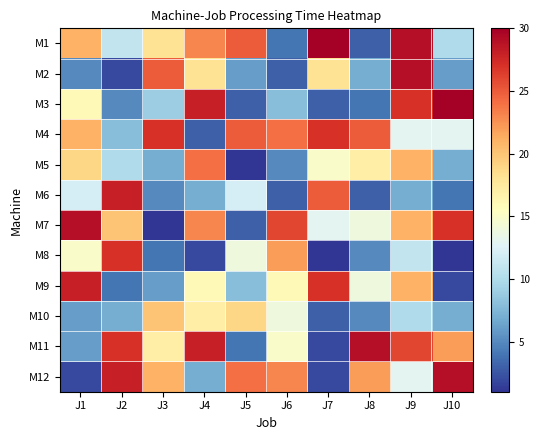

Reading left to right, transcribe all the data shown in this chart.

M1: J1=21	J2=11	J3=18	J4=23	J5=25	J6=4	J7=30	J8=3	J9=29	J10=10
M2: J1=5	J2=2	J3=25	J4=18	J5=6	J6=3	J7=18	J8=7	J9=29	J10=6
M3: J1=16	J2=5	J3=9	J4=28	J5=3	J6=8	J7=3	J8=4	J9=27	J10=30
M4: J1=21	J2=8	J3=27	J4=3	J5=25	J6=24	J7=27	J8=25	J9=13	J10=13
M5: J1=19	J2=10	J3=7	J4=24	J5=1	J6=5	J7=15	J8=17	J9=21	J10=7
M6: J1=12	J2=28	J3=5	J4=7	J5=12	J6=3	J7=25	J8=3	J9=7	J10=4
M7: J1=29	J2=20	J3=1	J4=23	J5=3	J6=26	J7=13	J8=14	J9=21	J10=27
M8: J1=15	J2=27	J3=4	J4=2	J5=14	J6=22	J7=1	J8=5	J9=11	J10=1
M9: J1=28	J2=4	J3=6	J4=16	J5=8	J6=16	J7=27	J8=14	J9=21	J10=2
M10: J1=6	J2=7	J3=20	J4=17	J5=19	J6=14	J7=3	J8=5	J9=10	J10=7
M11: J1=6	J2=27	J3=17	J4=28	J5=4	J6=15	J7=2	J8=29	J9=26	J10=22
M12: J1=2	J2=28	J3=21	J4=7	J5=24	J6=23	J7=2	J8=22	J9=13	J10=29